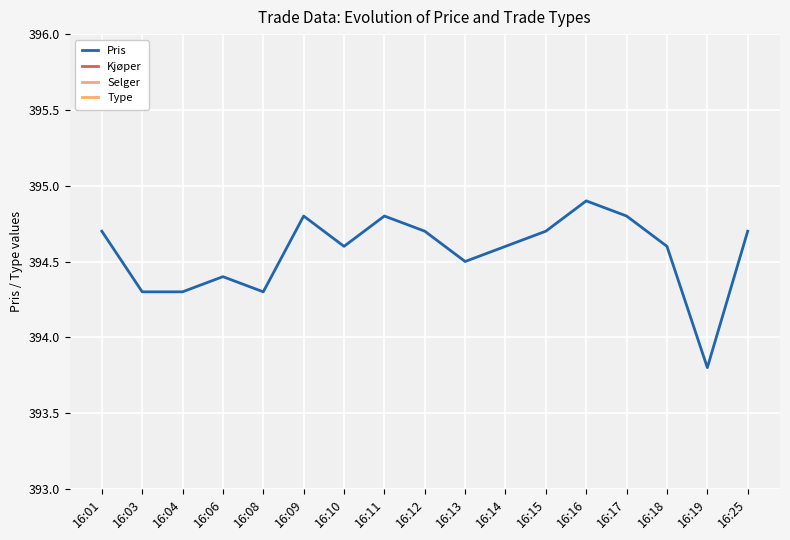

Which series has the largest total across all categories?

Pris